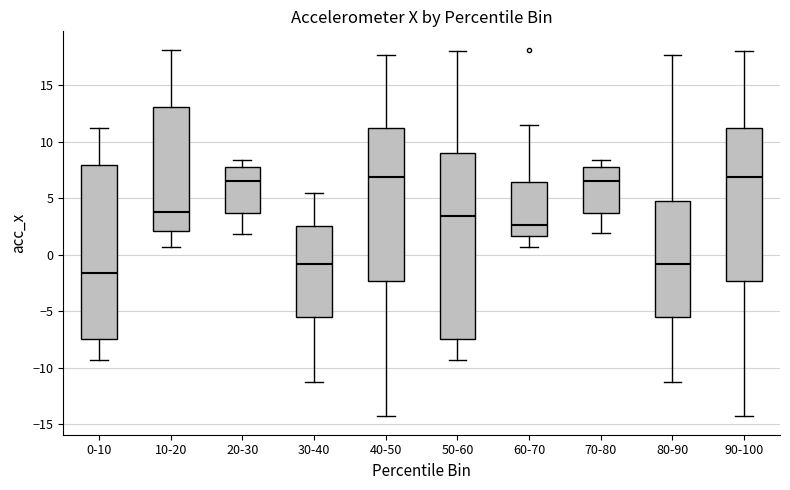

Reading left to right, read every box against the y-axis: the position of its median line, the range the box covers, and the ends of its whiskers. The values are not printed on the chart, so give them approximately, as read against the axis.

0-10: median -1.5, box -7.5 to 8.0, whiskers -9.5 to 11.0
10-20: median 4.0, box 2.0 to 13.0, whiskers 0.5 to 18.0
20-30: median 6.5, box 3.5 to 8.0, whiskers 2.0 to 8.5
30-40: median -1.0, box -5.5 to 2.5, whiskers -11.0 to 5.5
40-50: median 7.0, box -2.5 to 11.0, whiskers -14.5 to 17.5
50-60: median 3.5, box -7.5 to 9.0, whiskers -9.5 to 18.0
60-70: median 2.5, box 1.5 to 6.5, whiskers 0.5 to 11.5
70-80: median 6.5, box 3.5 to 8.0, whiskers 2.0 to 8.5
80-90: median -1.0, box -5.5 to 5.0, whiskers -11.0 to 17.5
90-100: median 7.0, box -2.5 to 11.0, whiskers -14.5 to 18.0